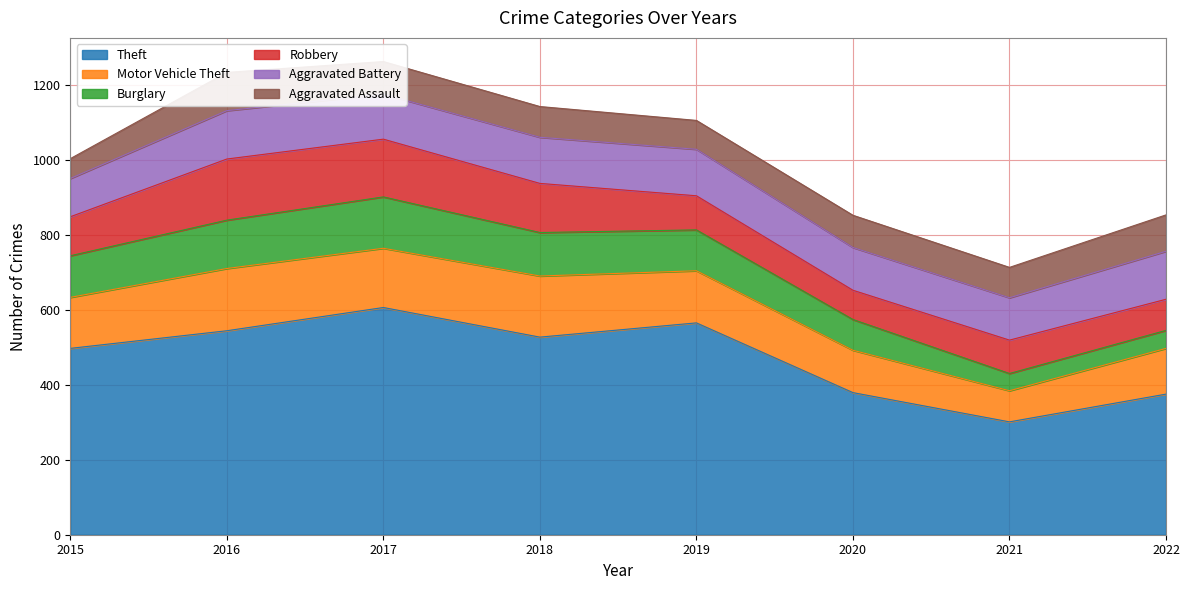

What is the greatest value displayed?

606